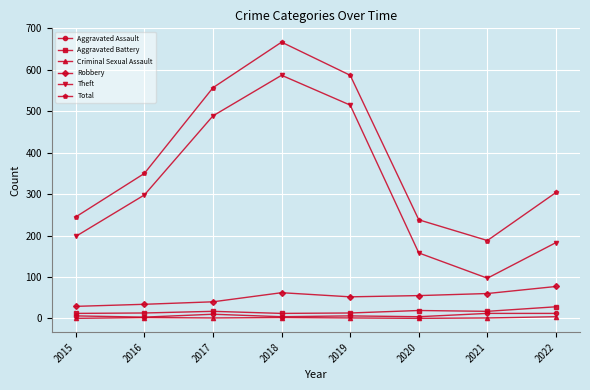

What is the difference between the maximum and minimum values in the Aggravated Assault series?

9